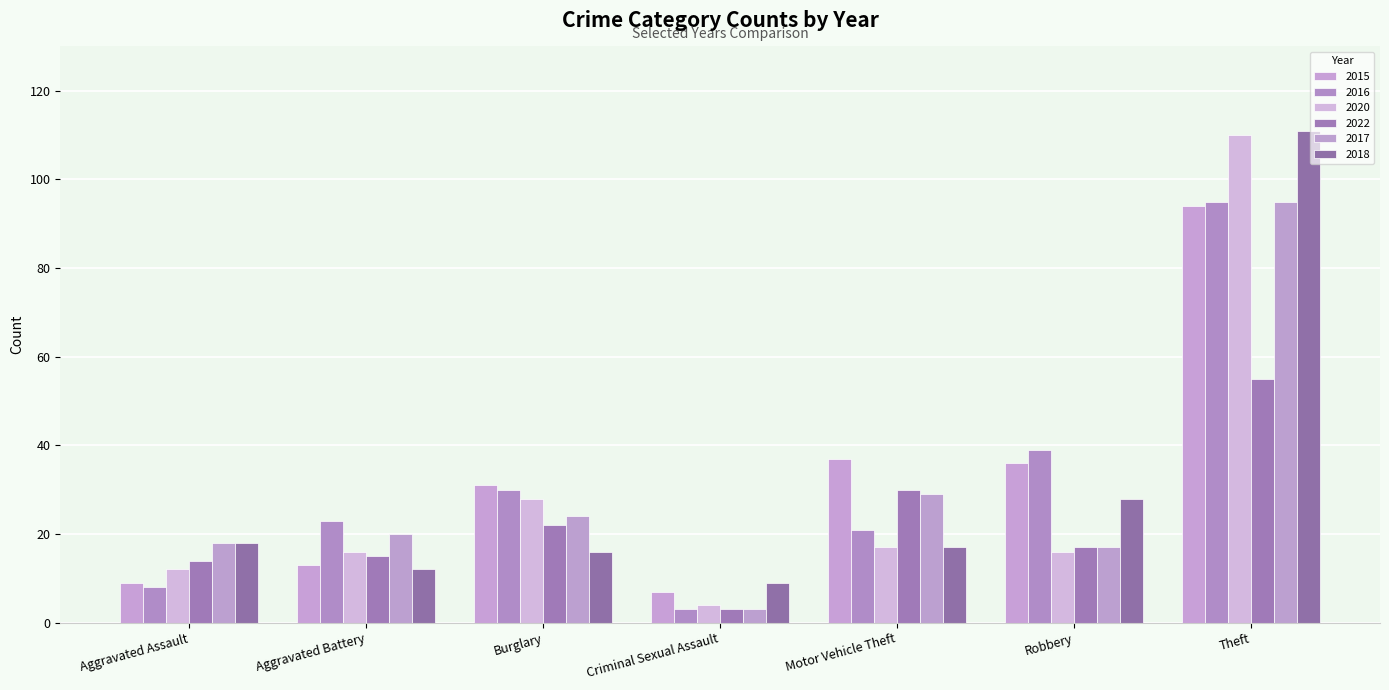

Does the chart contain any negative values?

No